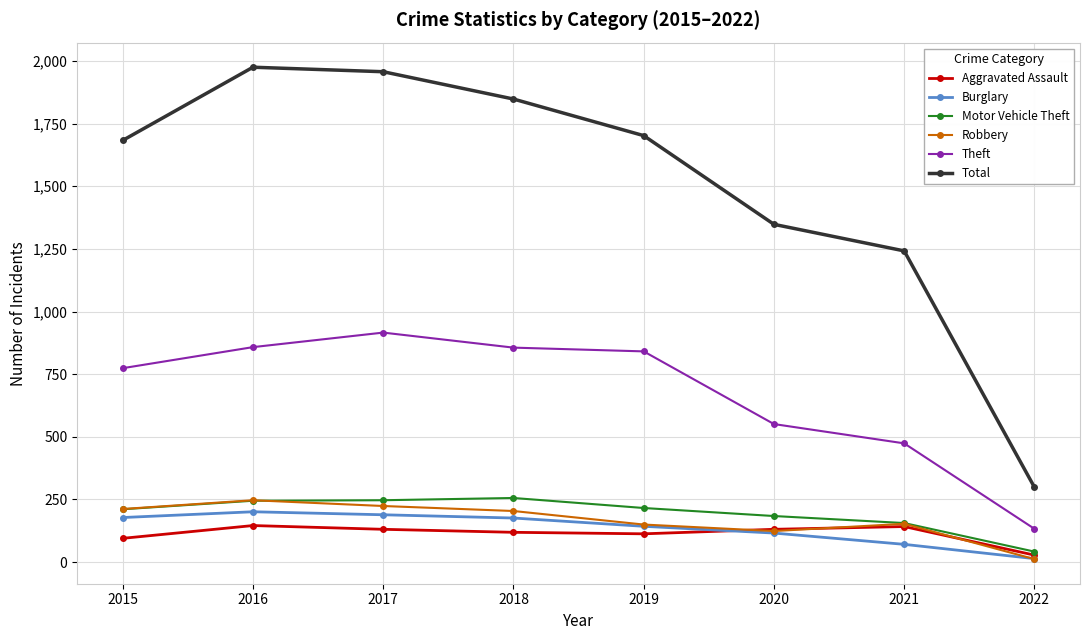

How many data points in Theft are less than 841?

4